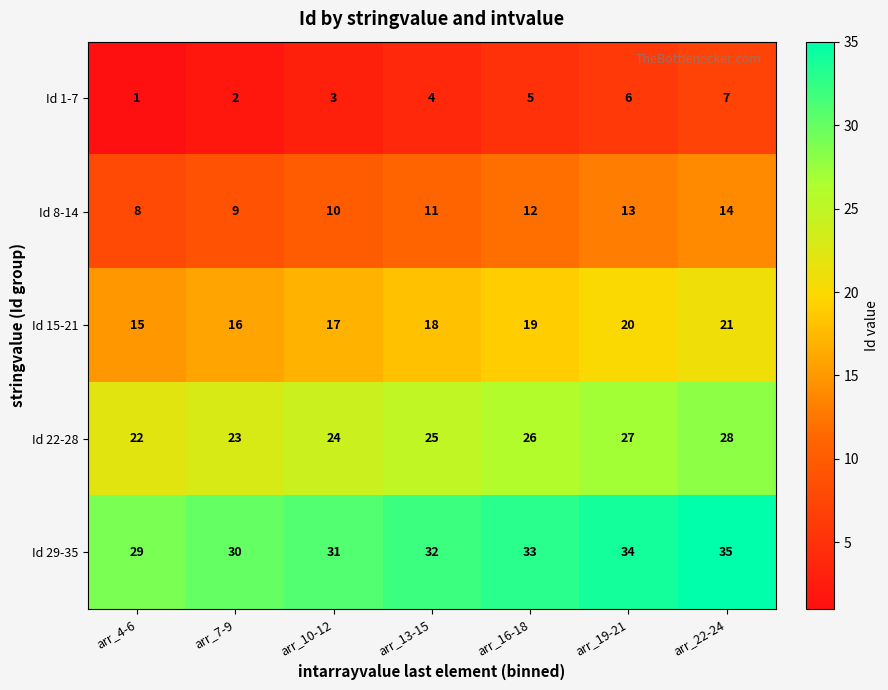

What is the lowest value of the Id 15-21 series?

15